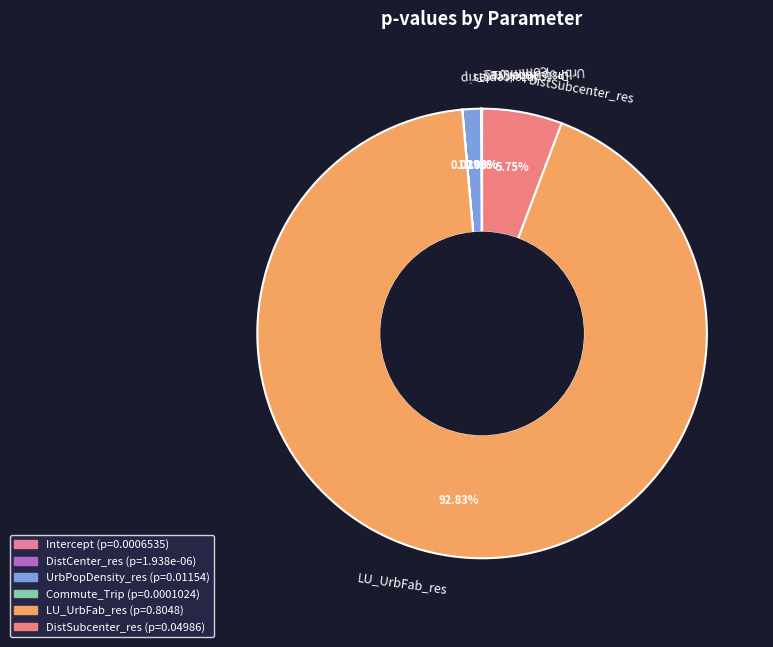

Which slice represents more than half of the pie?

LU_UrbFab_res